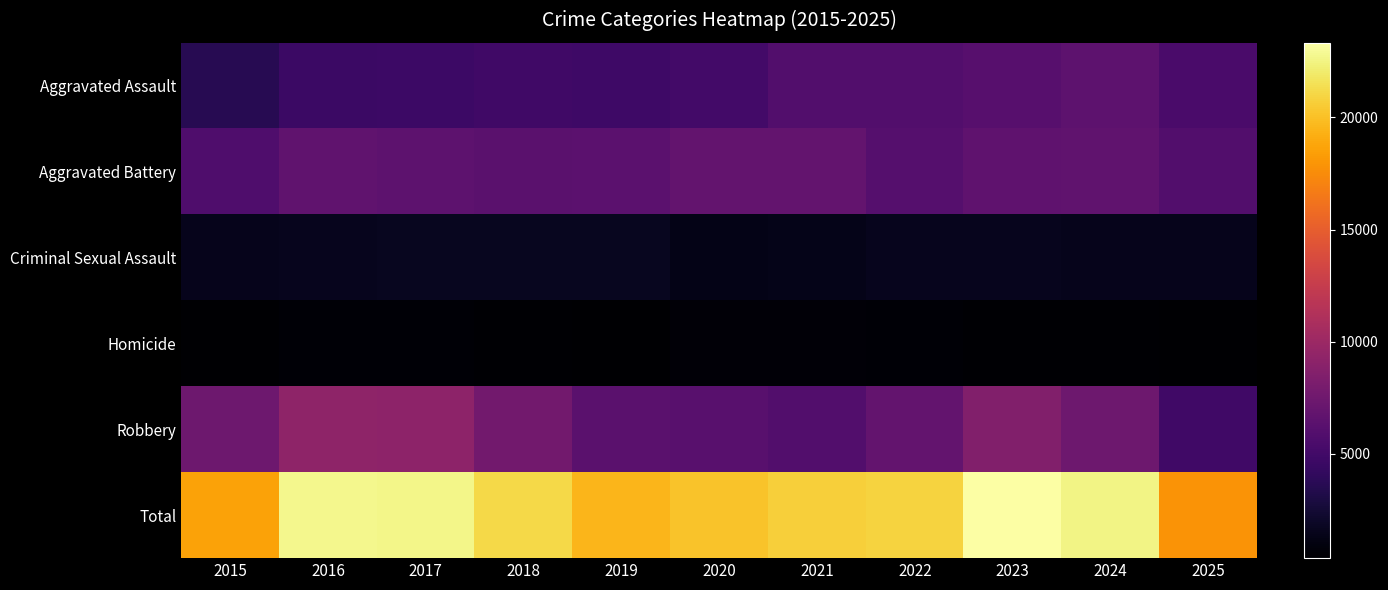

Reading left to right, transcribe all the data shown in this chart.

Aggravated Assault: 2015=3641	2016=4656	2017=4747	2018=4905	2019=4763	2020=5097	2021=5868	2022=5856	2023=6178	2024=6528	2025=5399
Aggravated Battery: 2015=5723	2016=6652	2017=6476	2018=6340	2019=6412	2020=6885	2021=6841	2022=6089	2023=6568	2024=6713	2025=5852
Criminal Sexual Assault: 2015=1432	2016=1559	2017=1638	2018=1662	2019=1606	2020=1248	2021=1426	2022=1522	2023=1533	2024=1470	2025=1430
Homicide: 2015=413	2016=608	2017=575	2018=478	2019=420	2020=648	2021=667	2022=579	2023=513	2024=490	2025=349
Robbery: 2015=7408	2016=9259	2017=9178	2018=7709	2019=6295	2020=6234	2021=5903	2022=6838	2023=8536	2024=7384	2025=4847
Total: 2015=18617	2016=22734	2017=22614	2018=21094	2019=19496	2020=20112	2021=20705	2022=20884	2023=23328	2024=22585	2025=17877